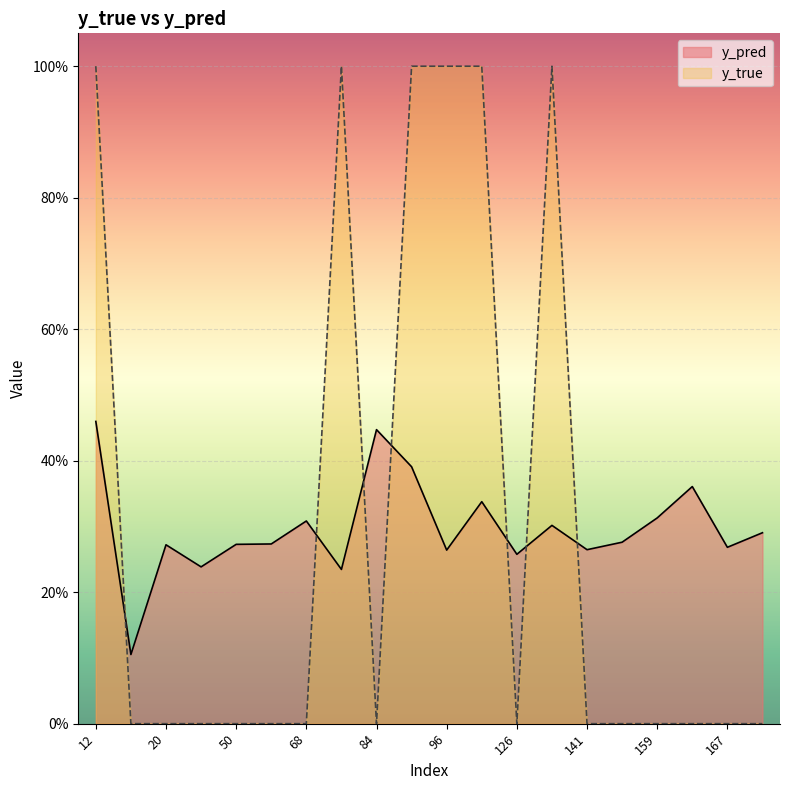

Reading right to left, list all the values displayed in this chart.

y_pred: 171=0.3	167=0.3	162=0.4	159=0.3	158=0.3	141=0.3	134=0.3	126=0.3	122=0.3	96=0.3	89=0.4	84=0.4	76=0.2	68=0.3	61=0.3	50=0.3	44=0.2	20=0.3	15=0.1	12=0.5
y_true: 171=0.0	167=0.0	162=0.0	159=0.0	158=0.0	141=0.0	134=1.0	126=0.0	122=1.0	96=1.0	89=1.0	84=0.0	76=1.0	68=0.0	61=0.0	50=0.0	44=0.0	20=0.0	15=0.0	12=1.0